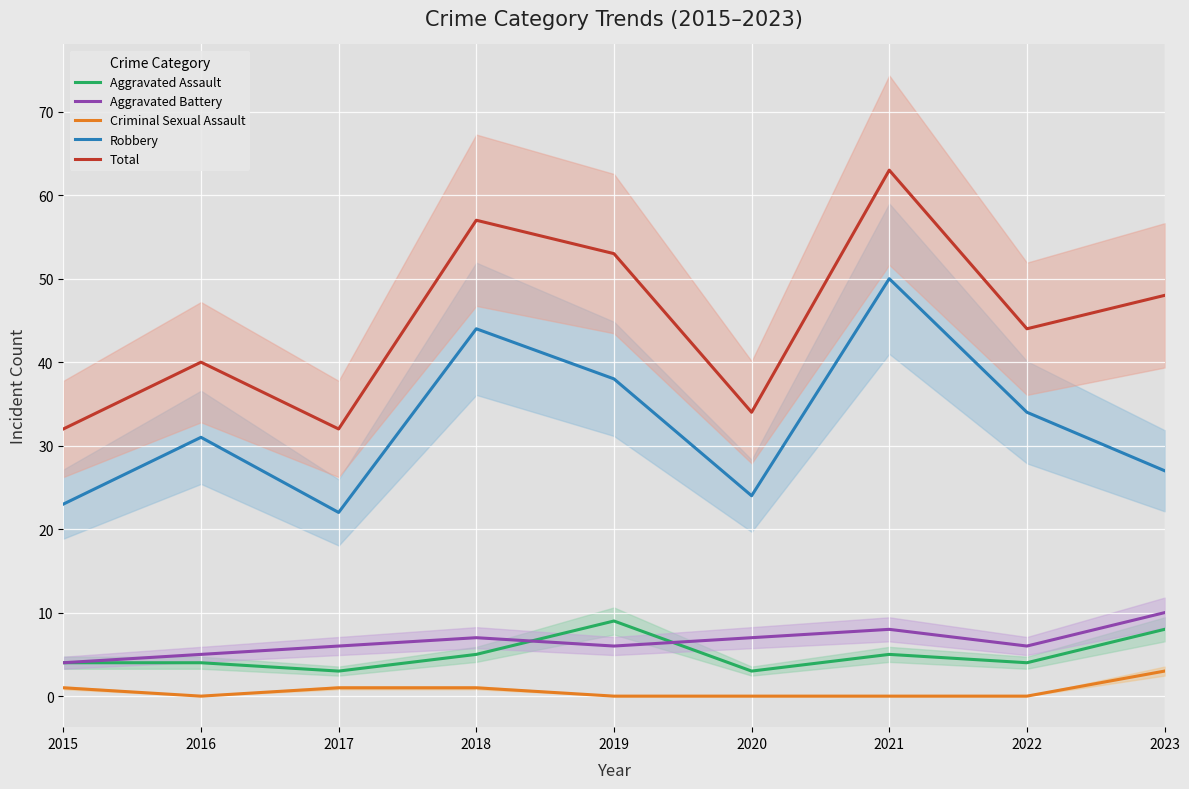

List the labels in order of Aggravated Assault value, smallest first.

2017, 2020, 2015, 2016, 2022, 2018, 2021, 2023, 2019